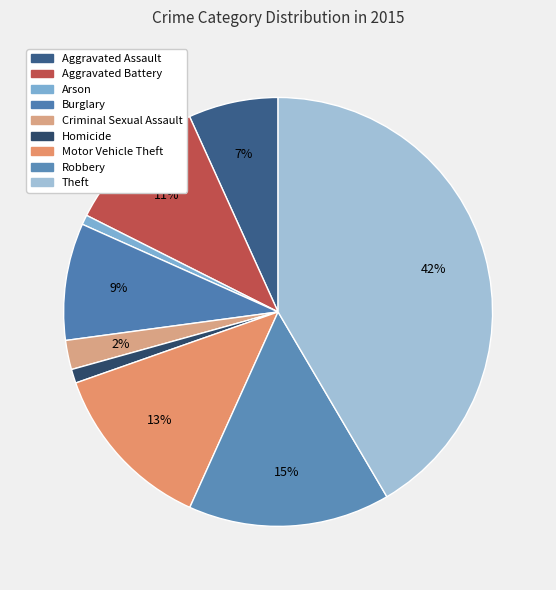

How many slices are in this pie chart?

9